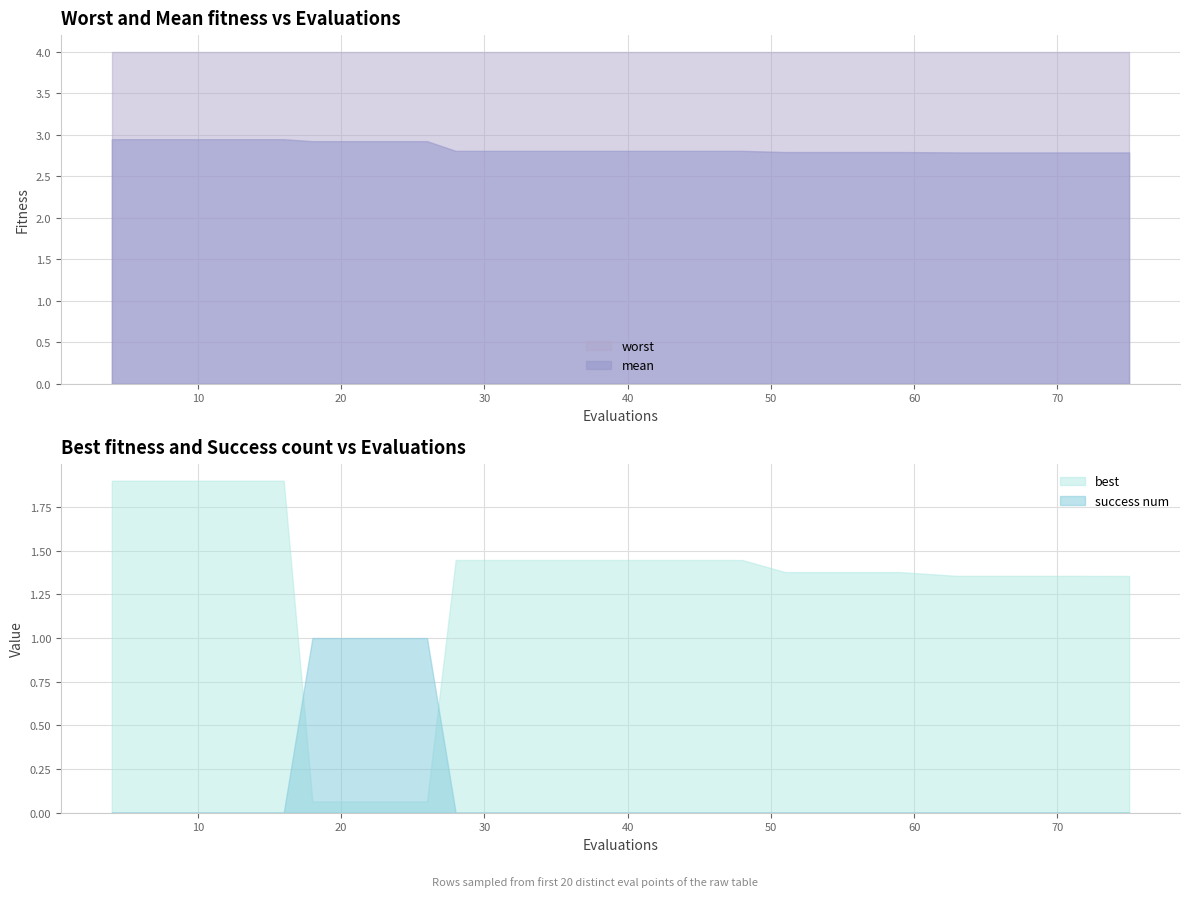

The success num series shows 0.0 at 1. True or false?

True